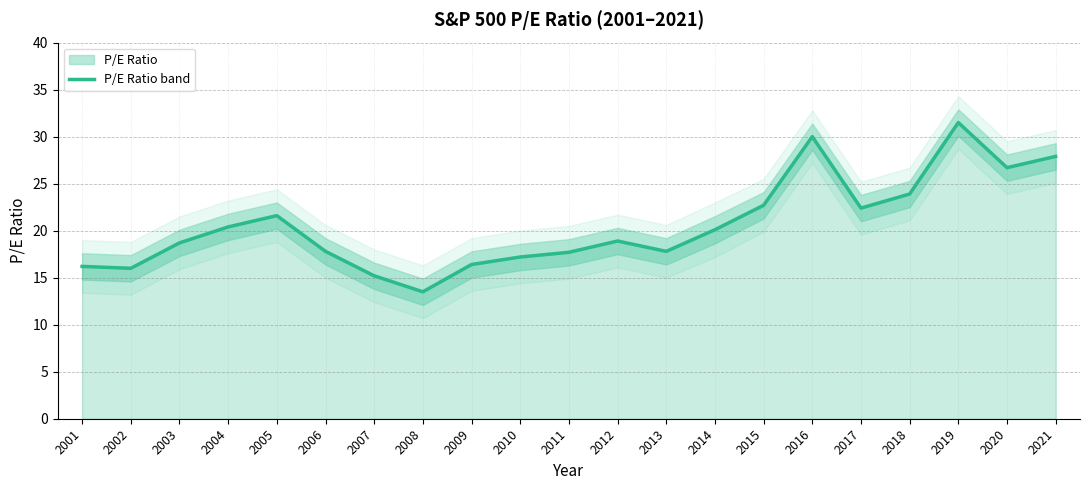

List the labels in order of value, largest first.

2019, 2016, 2021, 2020, 2018, 2015, 2017, 2005, 2004, 2014, 2012, 2003, 2006, 2013, 2011, 2010, 2009, 2001, 2002, 2007, 2008